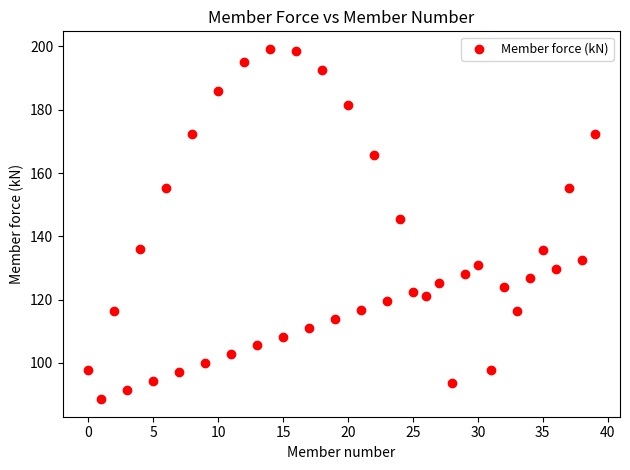

What is the range of Y values (max minus min)?

110.7